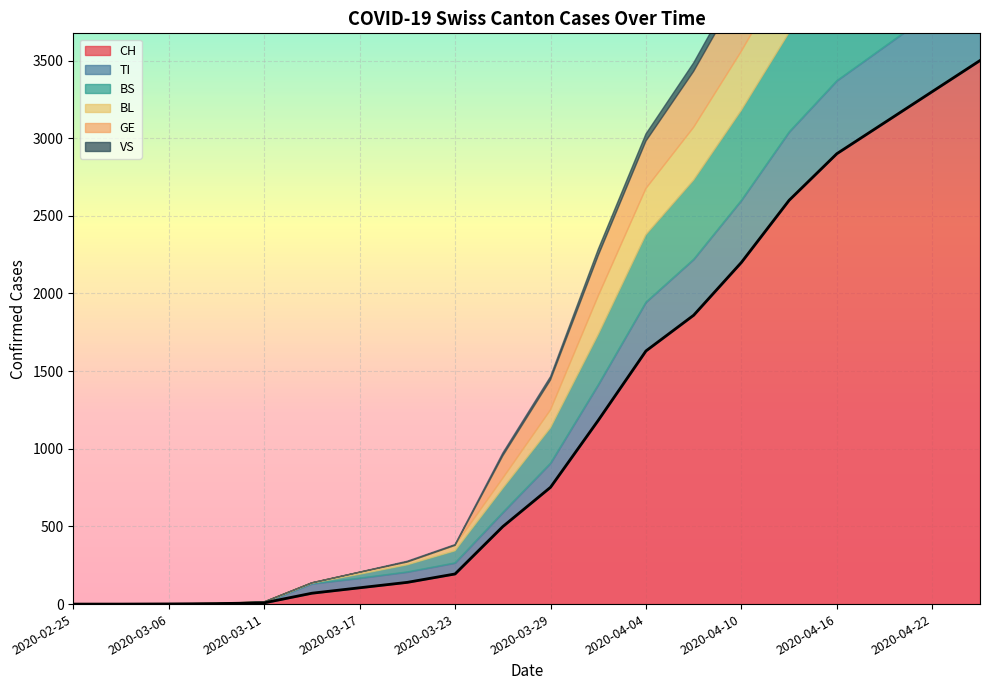

What is the average value of the BS series?

300